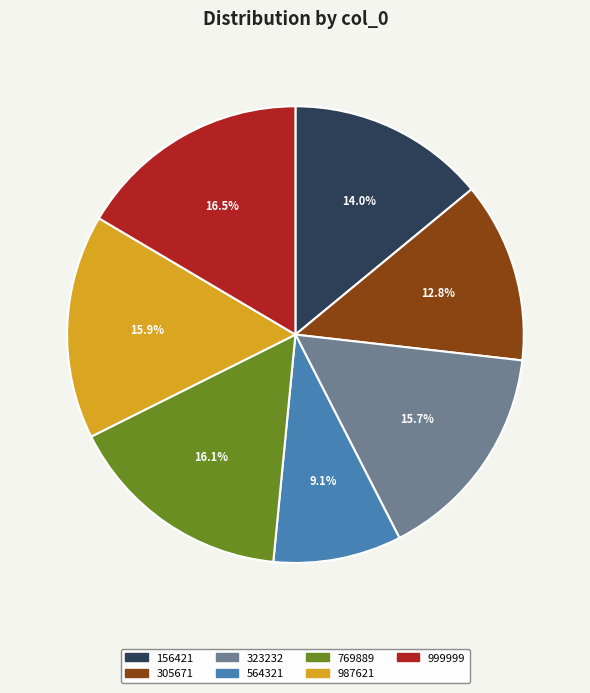

Which slice is the smallest?

564321